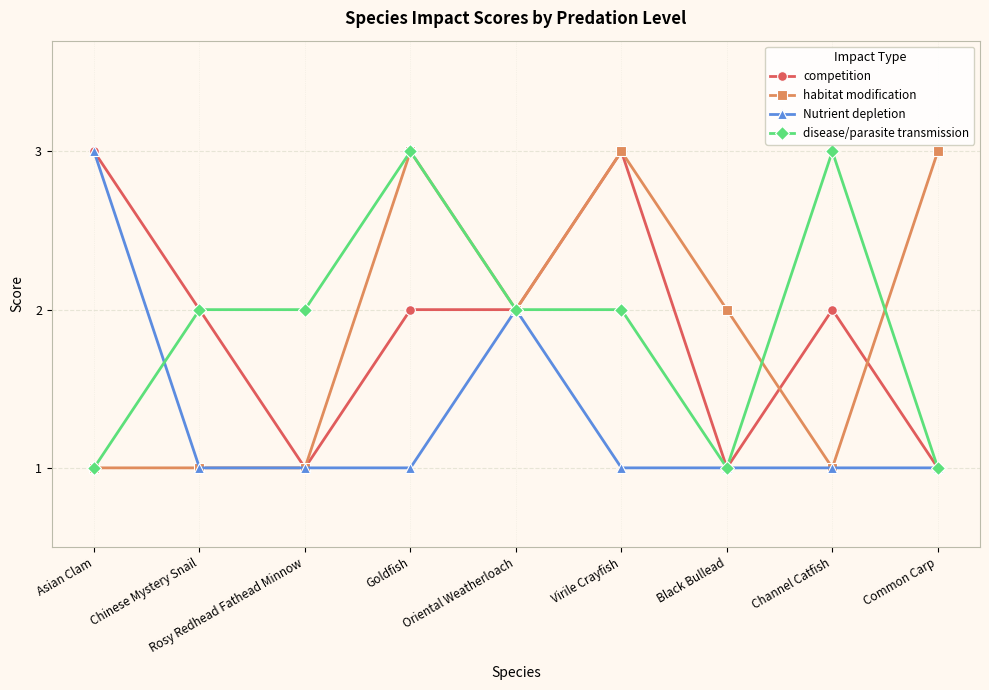

True or false: competition has more than 1 interior local peaks.

True